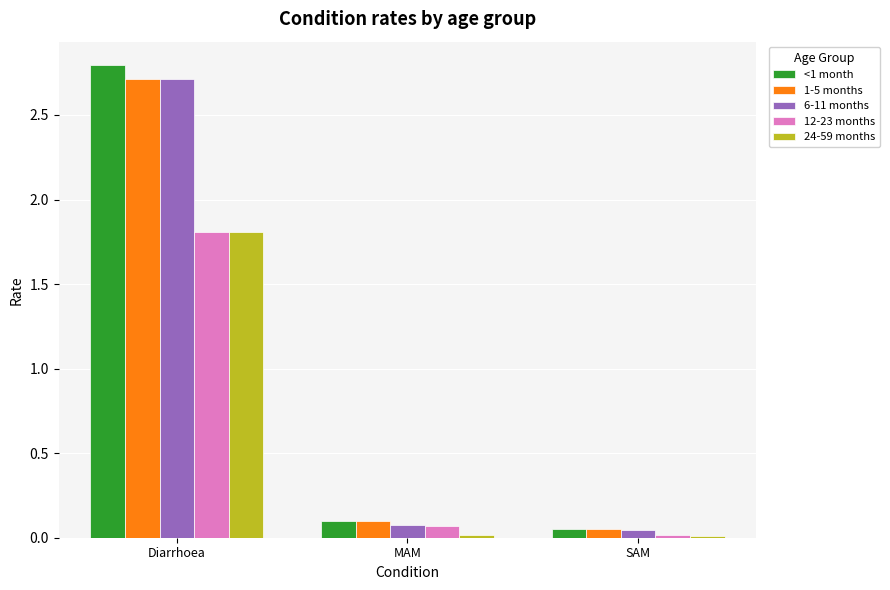

True or false: 6-11 months has a value of 0.0 at SAM.

True